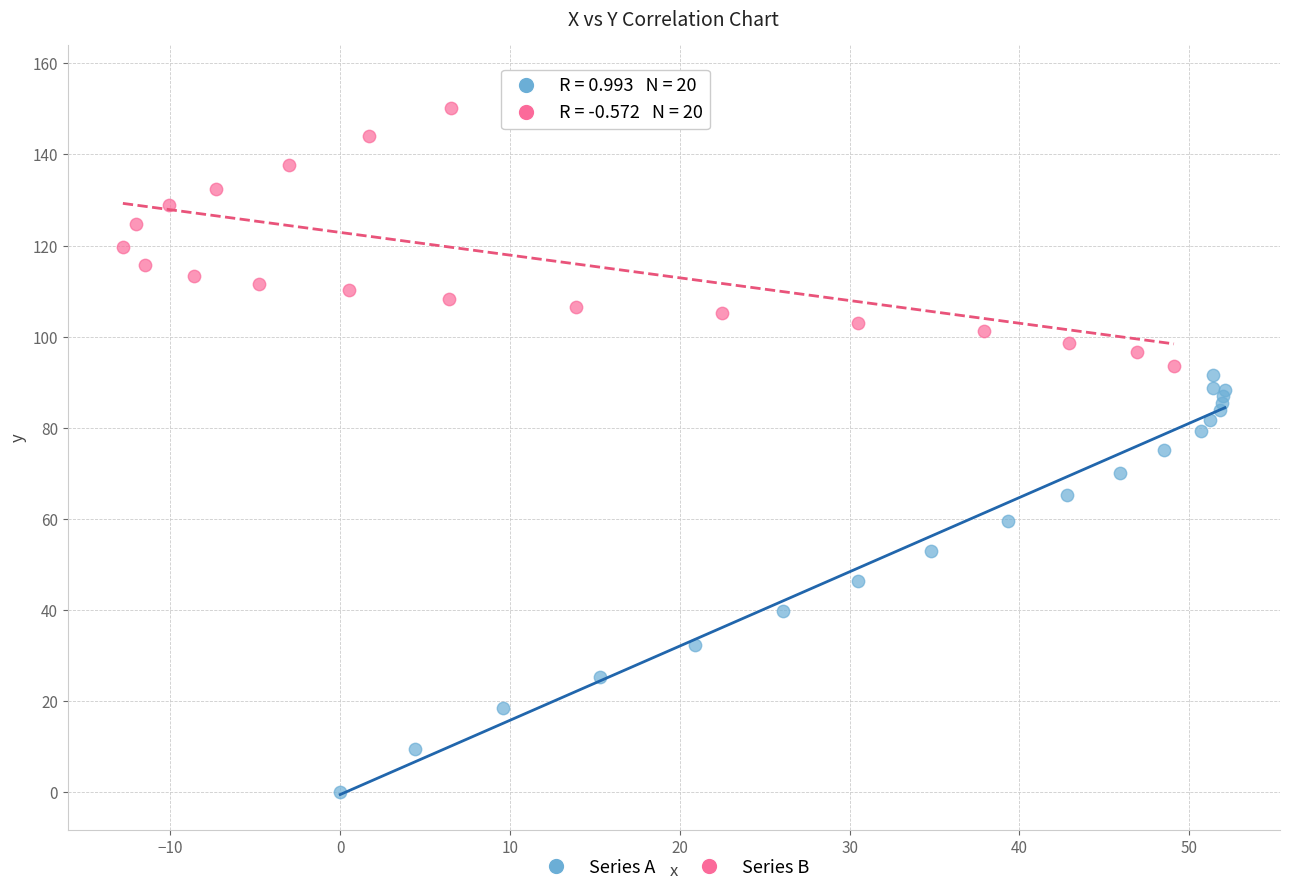

Which series contains the highest Y value?

Series B